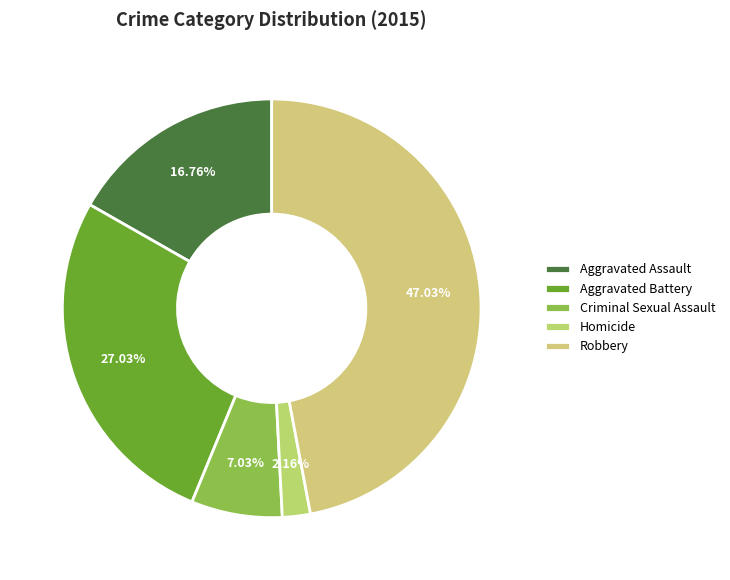

Combined, what portion of the pie is Aggravated Assault and Robbery?

63.8%